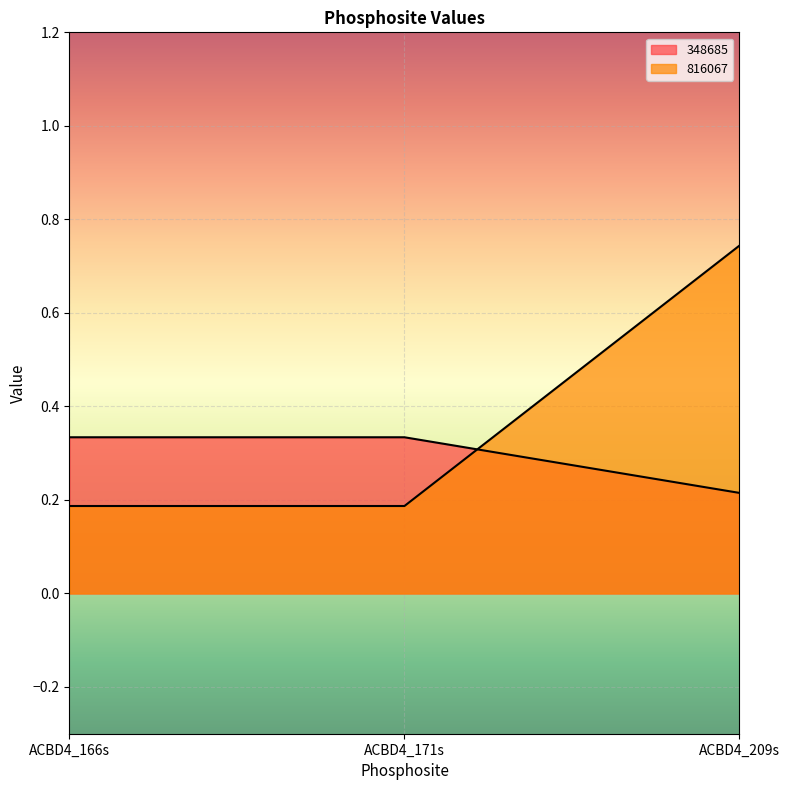

What position from the left is ACBD4_209s?

3